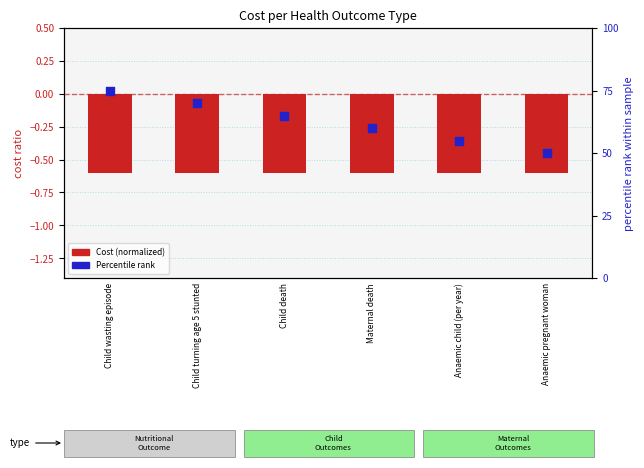

At how many categories does at least one series exceed 20?

6